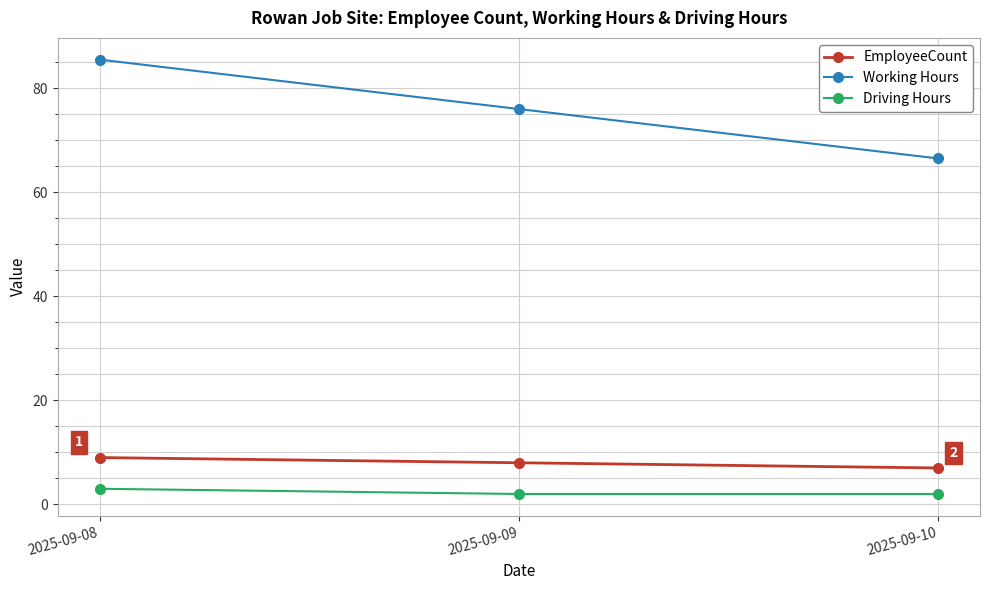

At which category is the sum across all series the highest?

2025-09-08